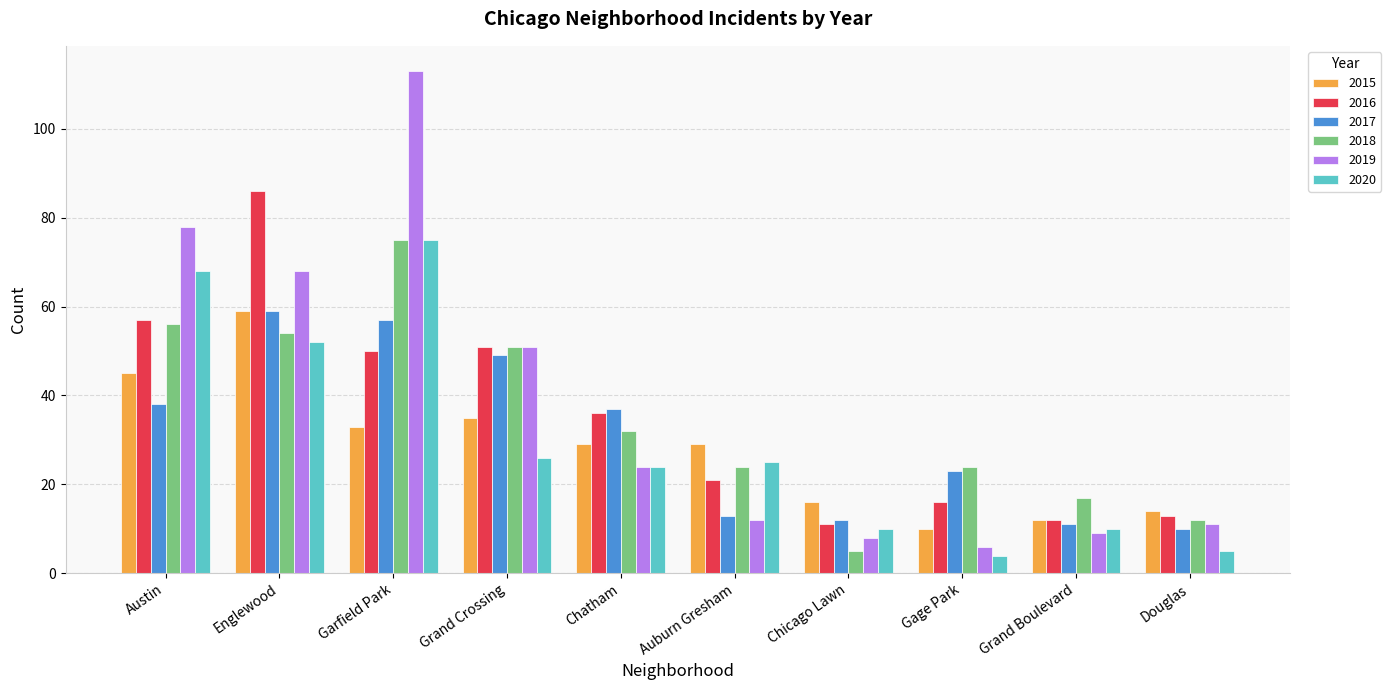

Is the value of 2018 at Douglas greater than the value of 2016 at Garfield Park?

No